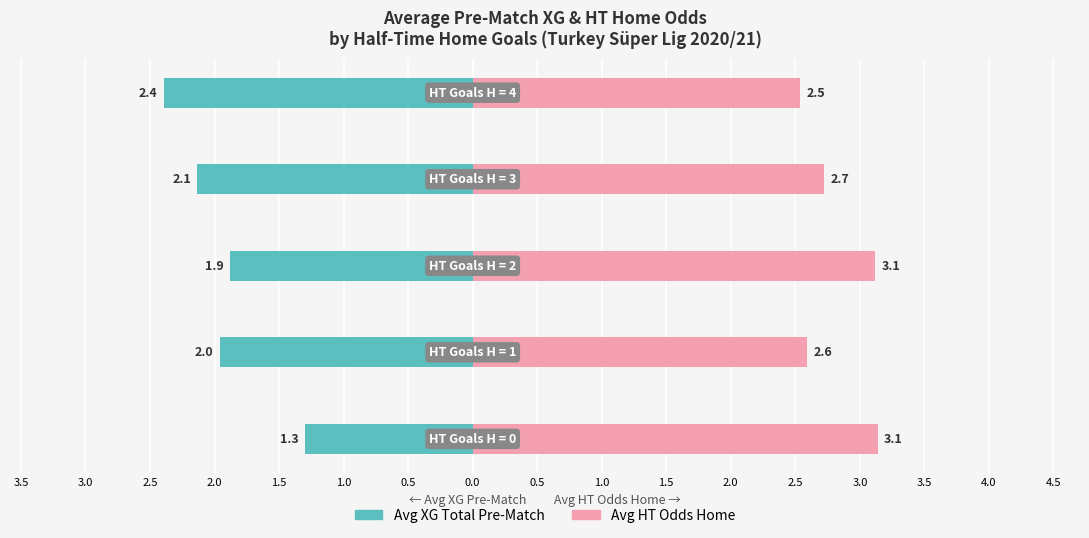

Reading left to right, extract all data points from this chart.

Avg XG Total Pre-Match: 3.5=-1.3	3.0=-2.0	2.5=-1.9	2.0=-2.1	1.5=-2.4
Avg HT Odds Home: 3.5=3.1	3.0=2.6	2.5=3.1	2.0=2.7	1.5=2.5